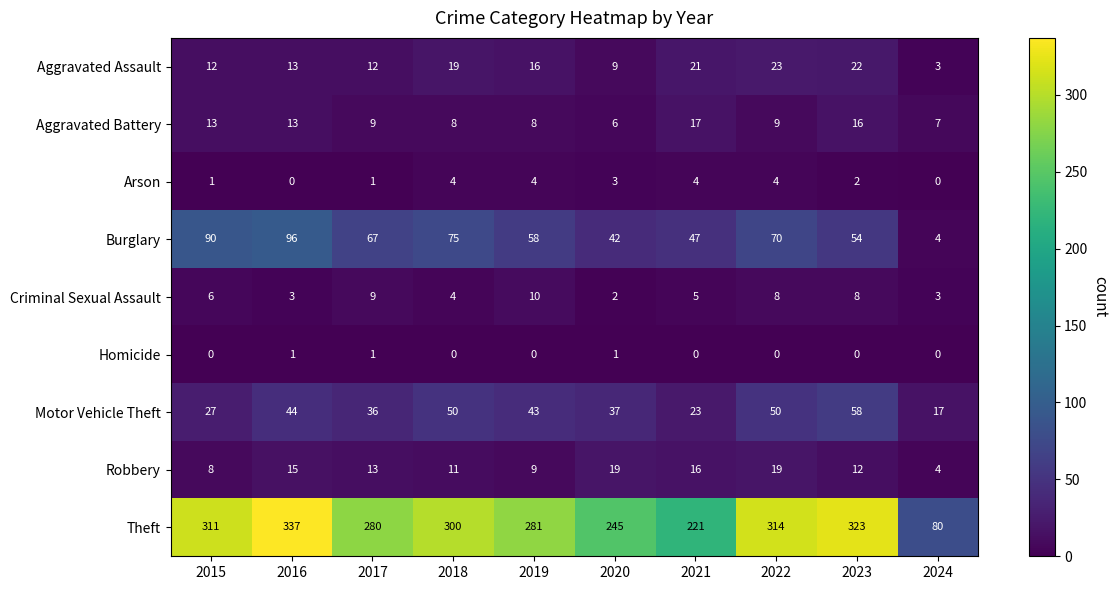

What is the difference between the Aggravated Battery values at 2023 and 2024?

9